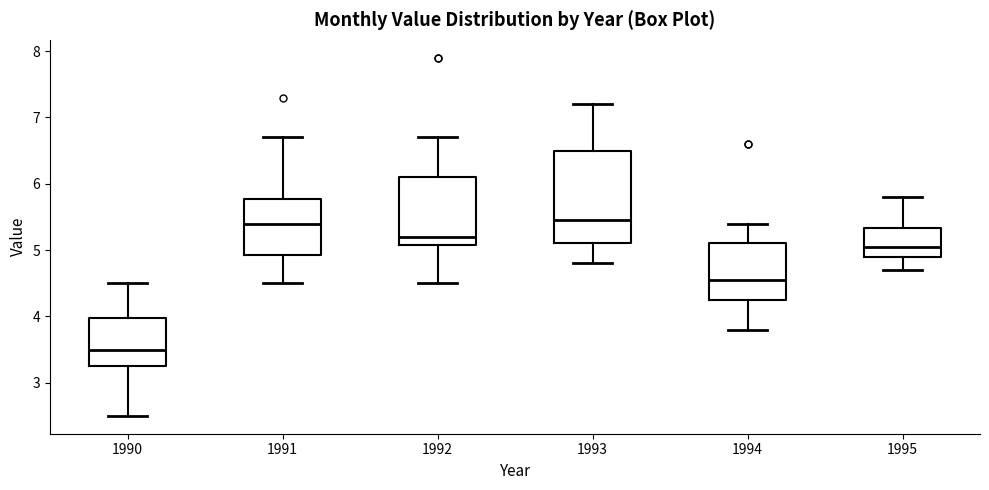

Where is the lower edge of the box at x = 1992 on the y-axis? The values are not printed on the chart, so give them approximately, as read against the axis.

5.1